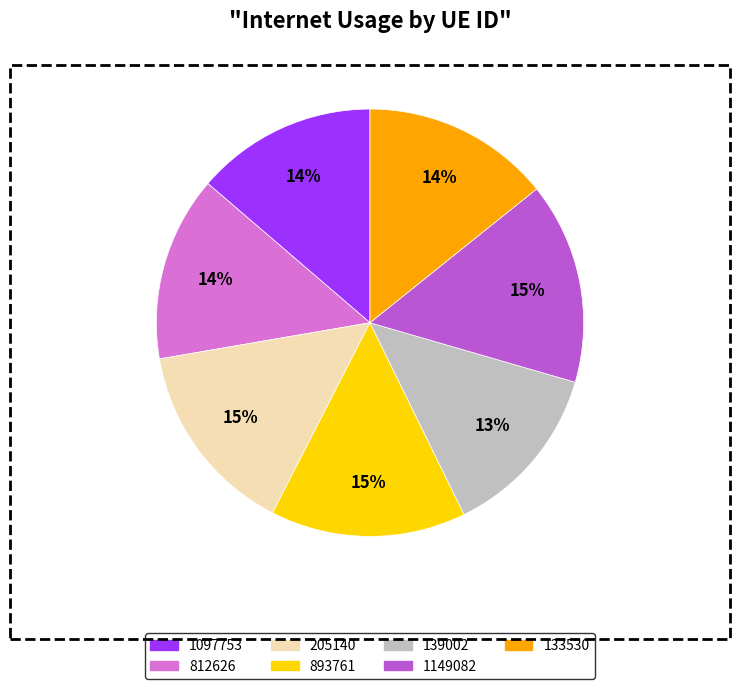

Combined, do 812626 and 893761 account for over 50%?

No